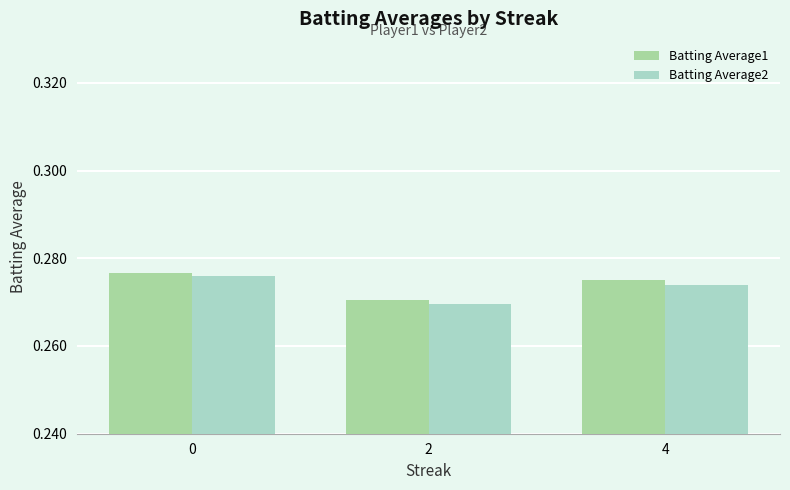

At which label is Batting Average1 closest to 0?

2